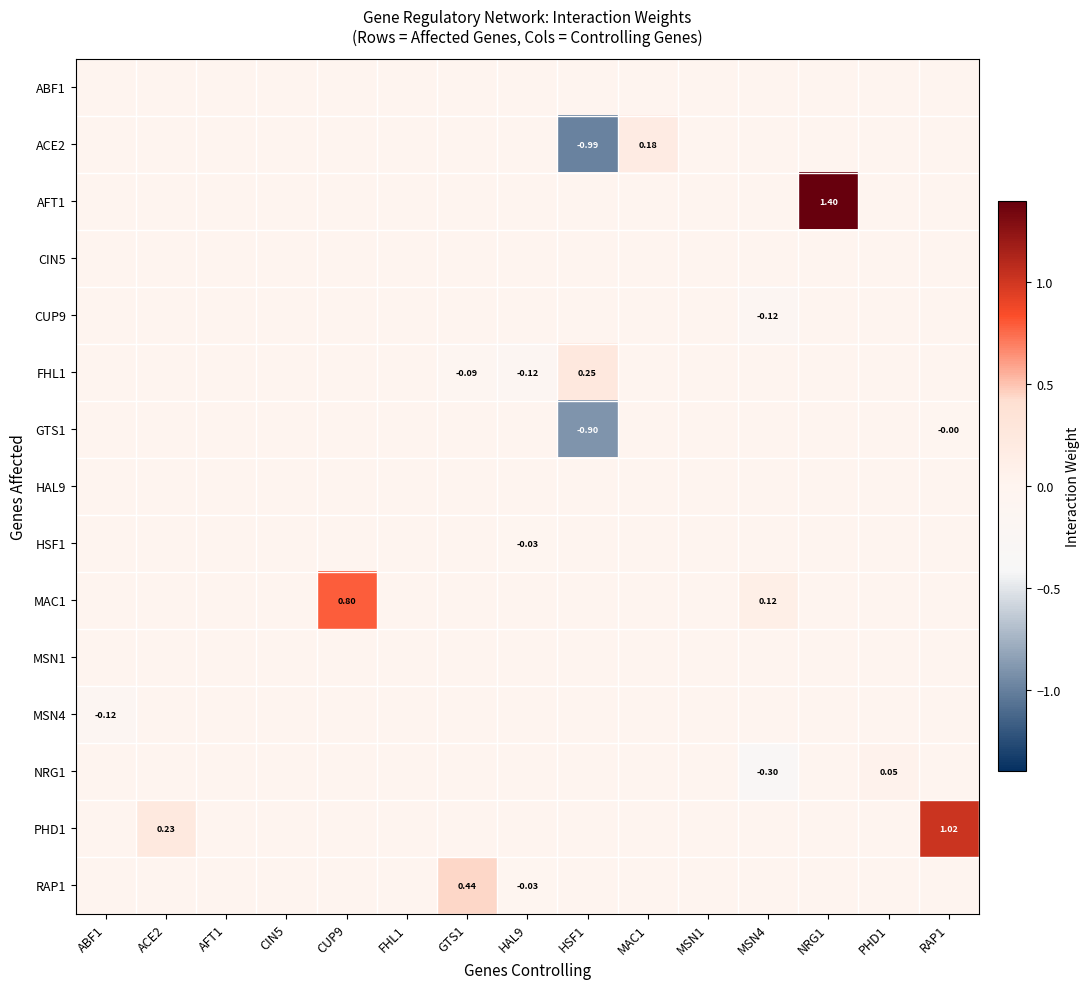

The value of MAC1 at ACE2 is 0.4. True or false?

False